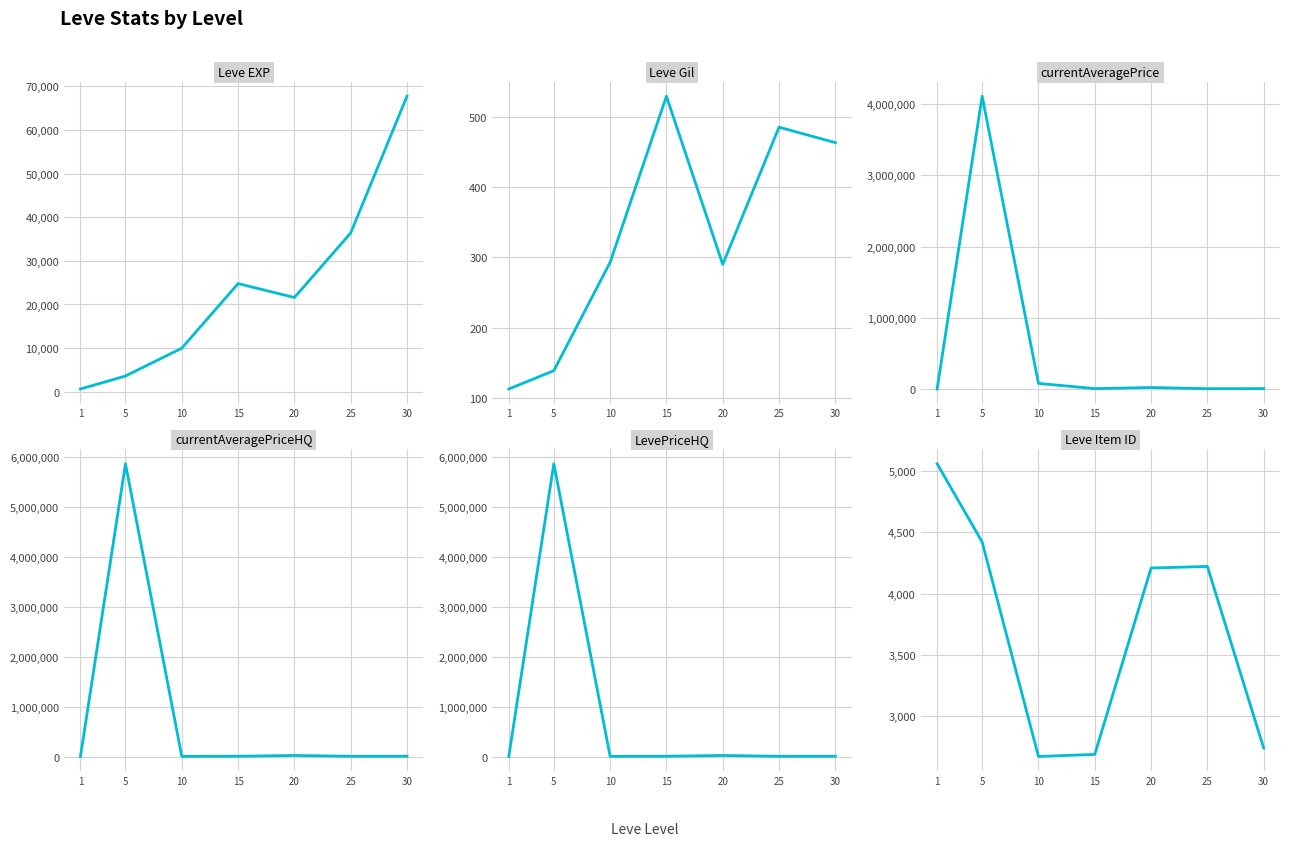

What is the maximum value for Leve EXP?

67730.0